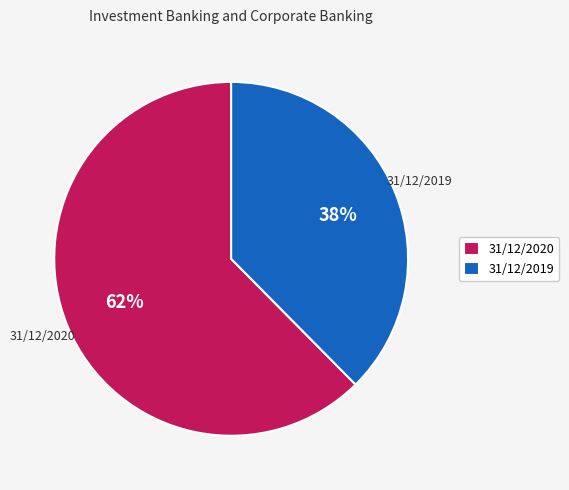

Do 31/12/2020 and 31/12/2019 together represent more than half of the pie?

Yes